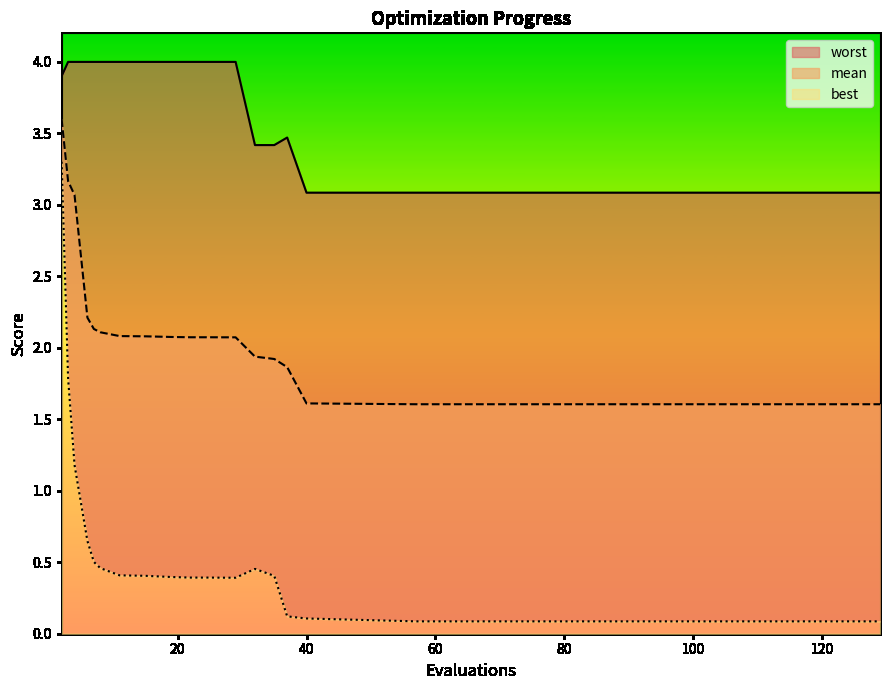

True or false: mean has a value of 2.1 at 29.

True